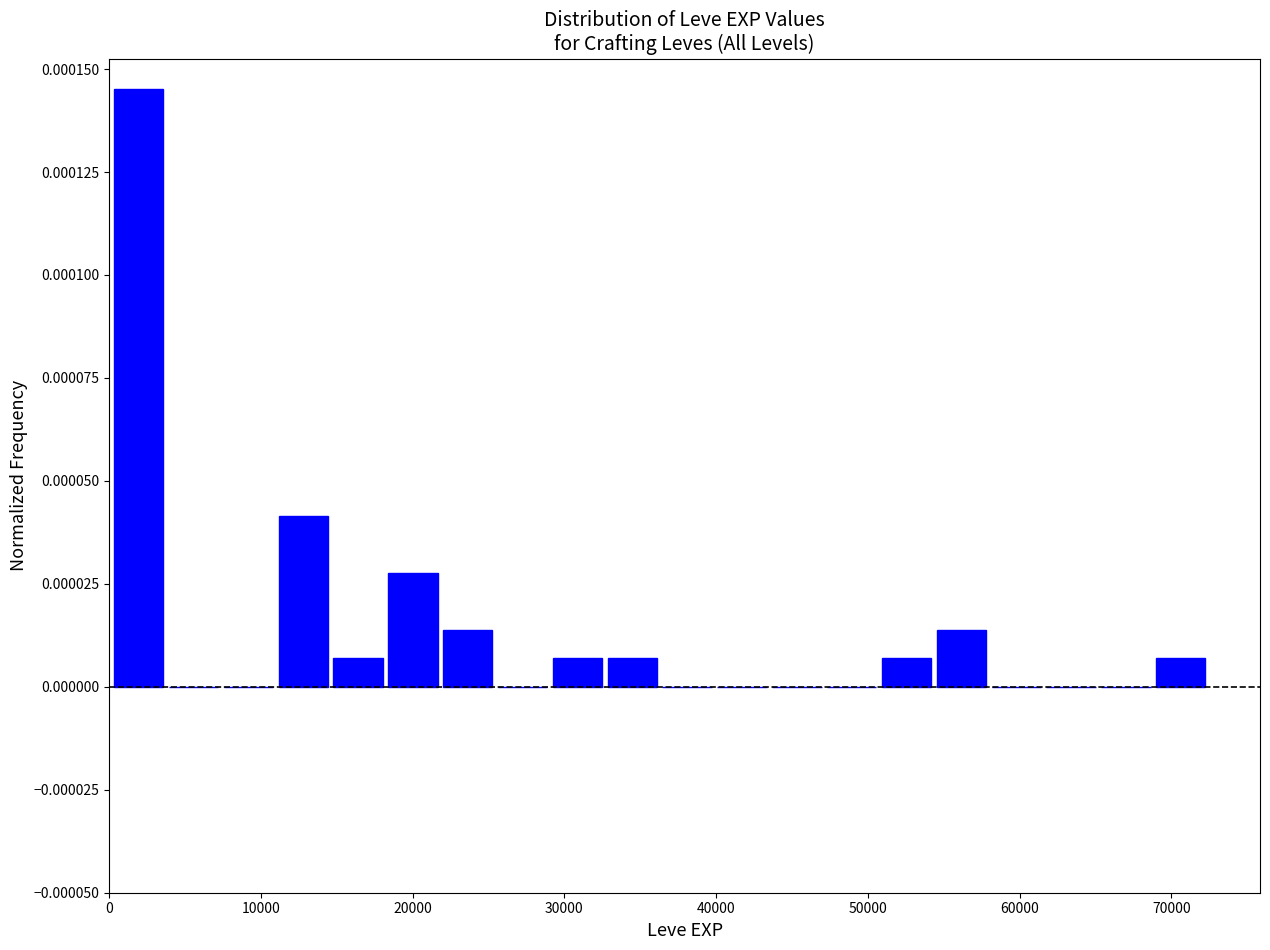

Read against the x-axis, roughly where is the centre of the tallest bar?

2000